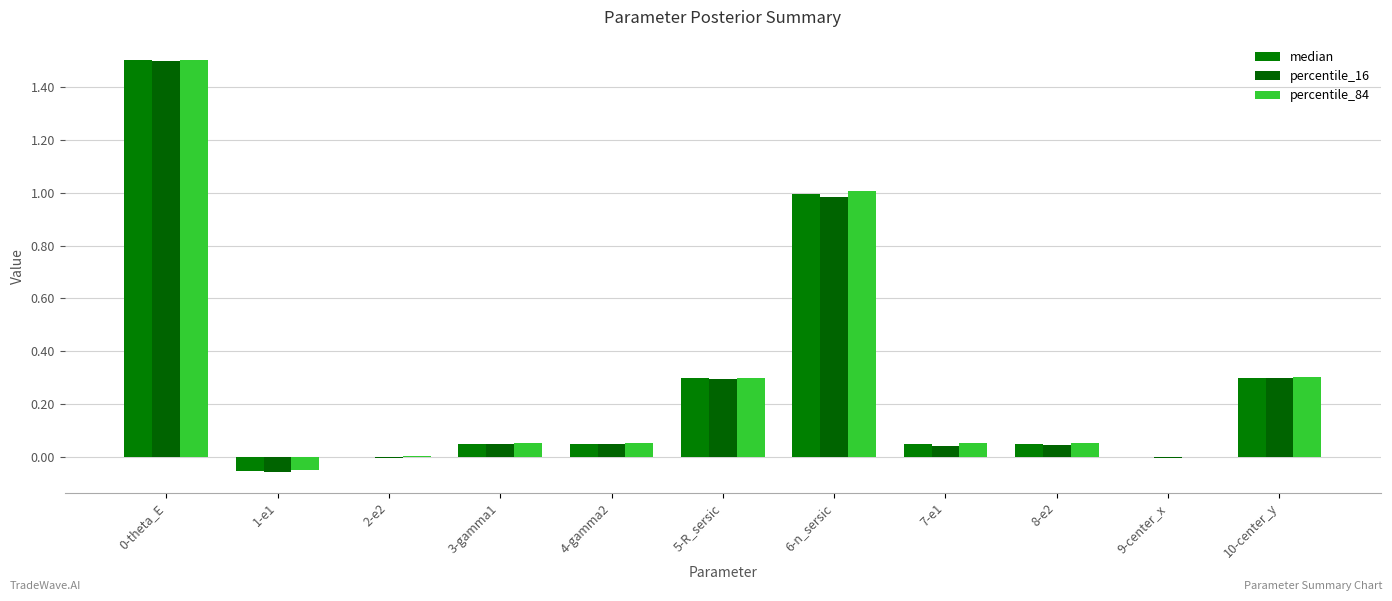

True or false: percentile_16 has a value of -0.1 at 1-e1.

True